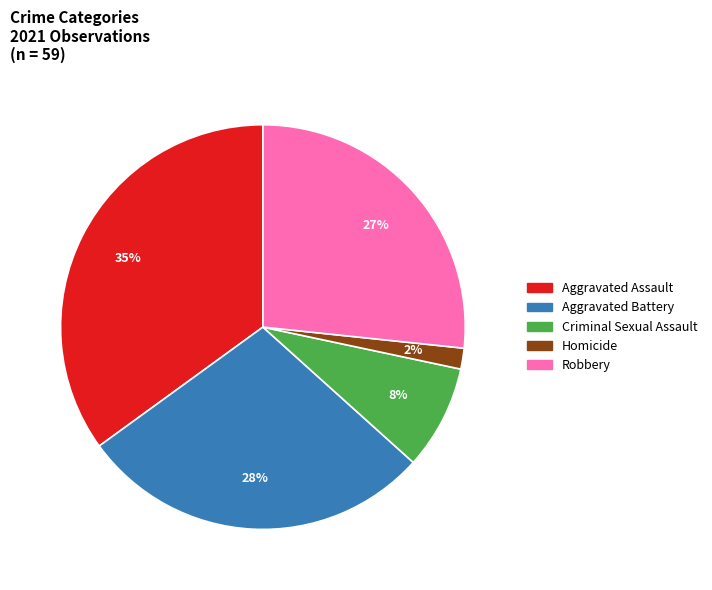

Which category has the smallest portion of the pie?

Homicide